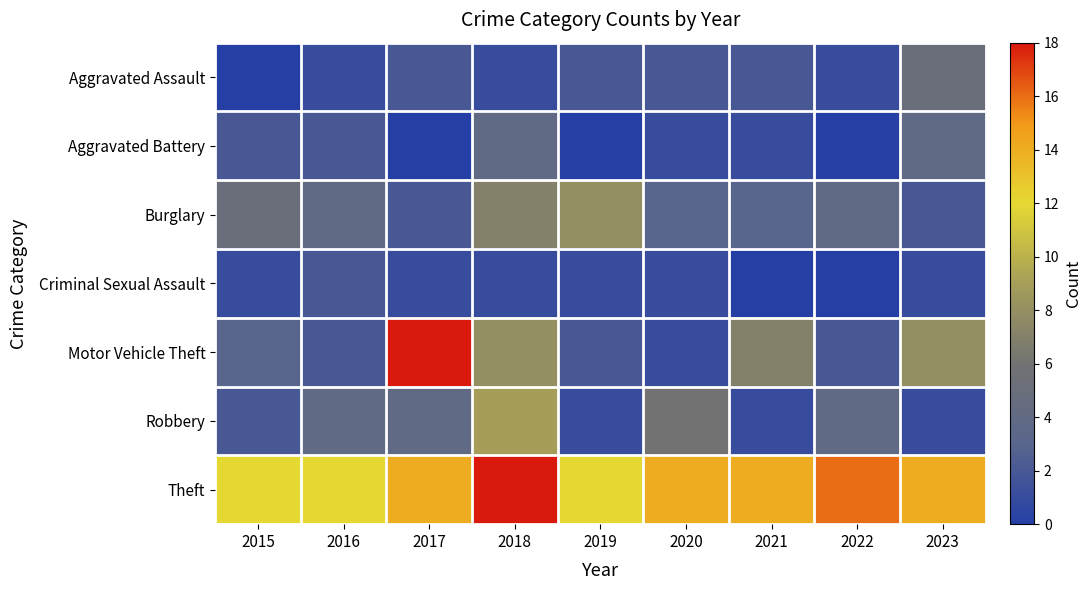

Reading left to right, what are all the values shown in this chart?

Aggravated Assault: 2015=0	2016=1	2017=2	2018=1	2019=2	2020=2	2021=2	2022=1	2023=5
Aggravated Battery: 2015=2	2016=2	2017=0	2018=4	2019=0	2020=1	2021=1	2022=0	2023=4
Burglary: 2015=5	2016=4	2017=2	2018=7	2019=8	2020=3	2021=3	2022=4	2023=2
Criminal Sexual Assault: 2015=1	2016=2	2017=1	2018=1	2019=1	2020=1	2021=0	2022=0	2023=1
Motor Vehicle Theft: 2015=3	2016=2	2017=18	2018=8	2019=2	2020=1	2021=7	2022=2	2023=8
Robbery: 2015=2	2016=4	2017=4	2018=9	2019=1	2020=6	2021=1	2022=4	2023=1
Theft: 2015=12	2016=12	2017=14	2018=18	2019=12	2020=14	2021=14	2022=16	2023=14